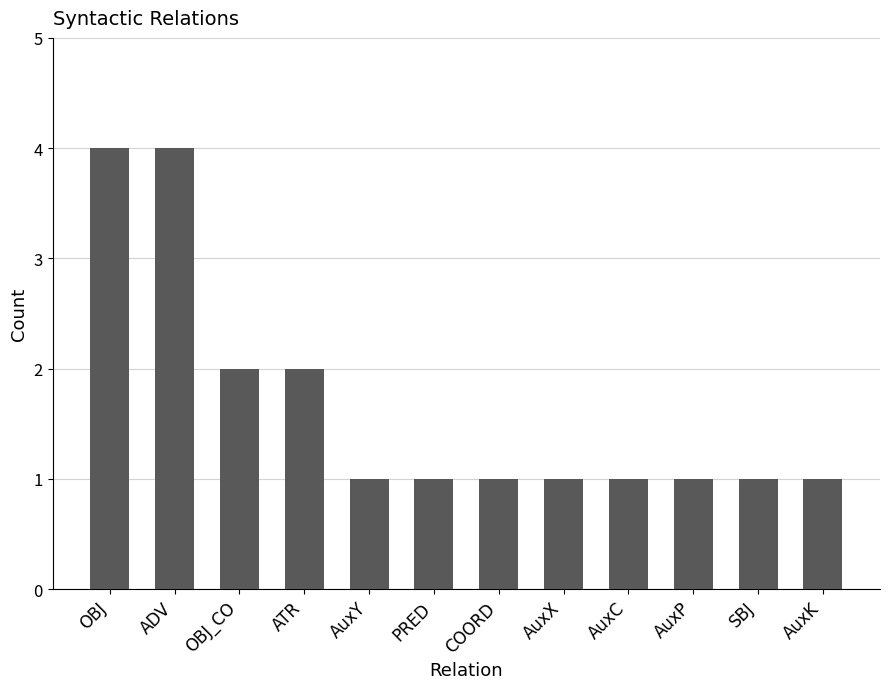

Reading left to right, what are all the values shown in this chart?

4	4	2	2	1	1	1	1	1	1	1	1